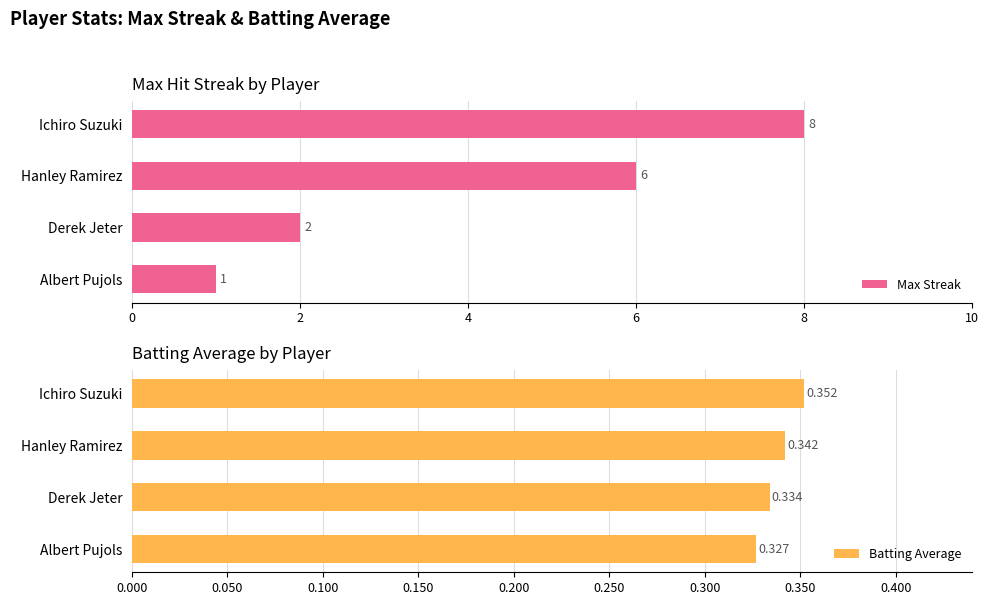

The Max Streak series shows 0 at Albert Pujols. True or false?

False